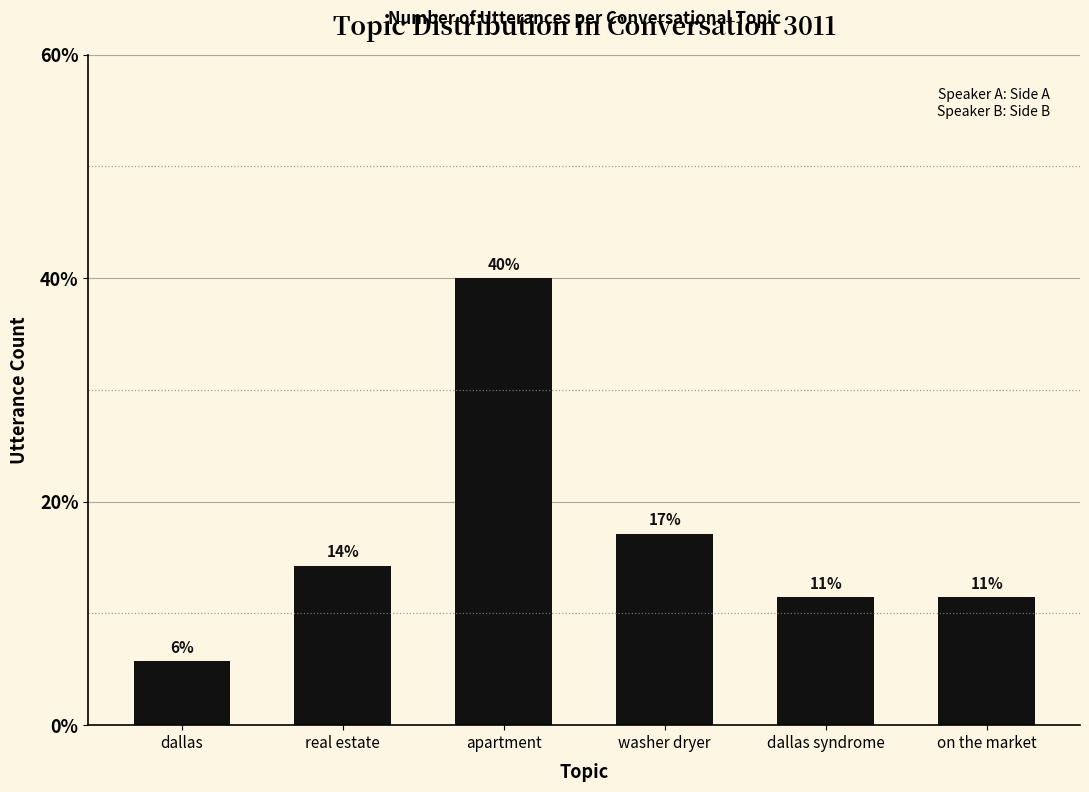

Approximately how many times larger is the value at dallas compared to apartment?

0.1